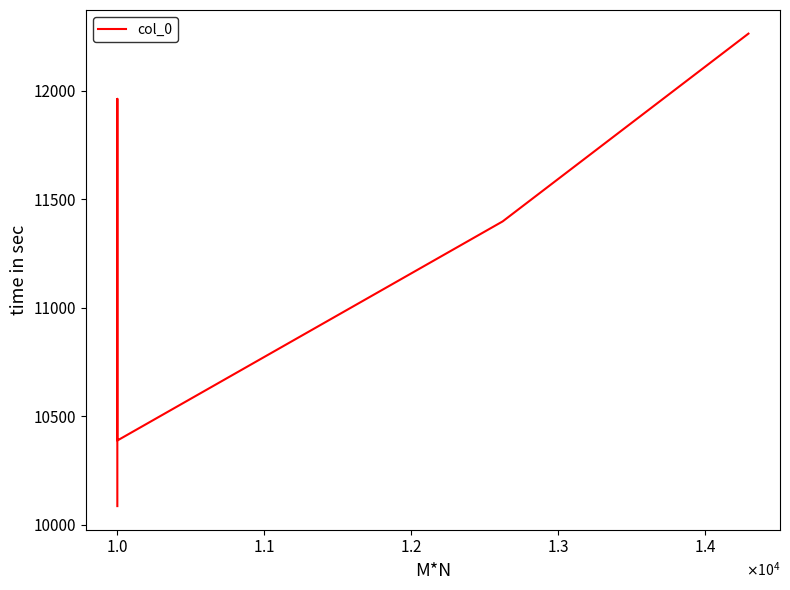

What is the ratio of the value at $\mathdefault{1.2}$ to the value at $\mathdefault{1.0}$?

0.9